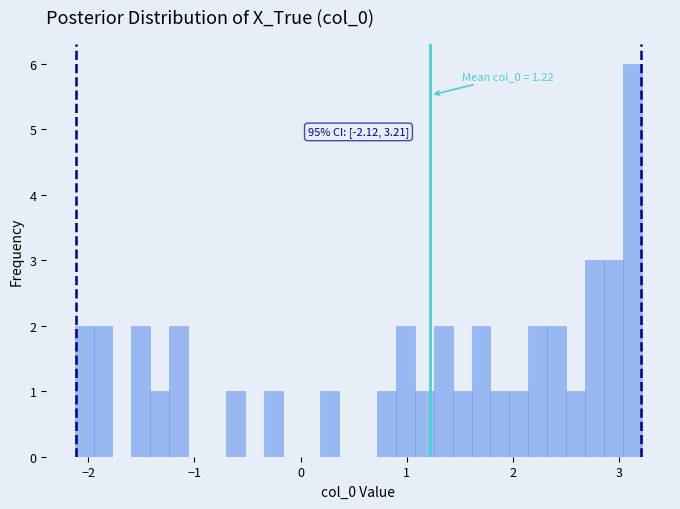

Around what value on the x-axis is the tallest bar? Give the approximate position of its centre, as read against the axis.

3.1